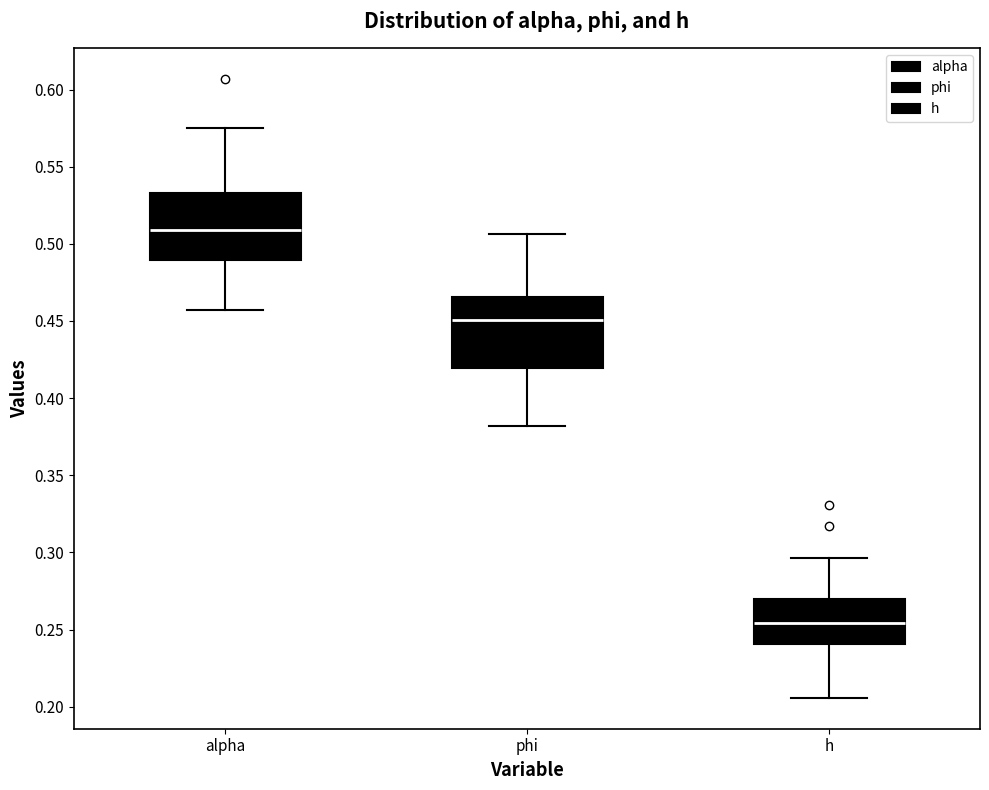

Where does the upper whisker of the box for alpha end on the y-axis? The values are not printed on the chart, so give them approximately, as read against the axis.

0.575